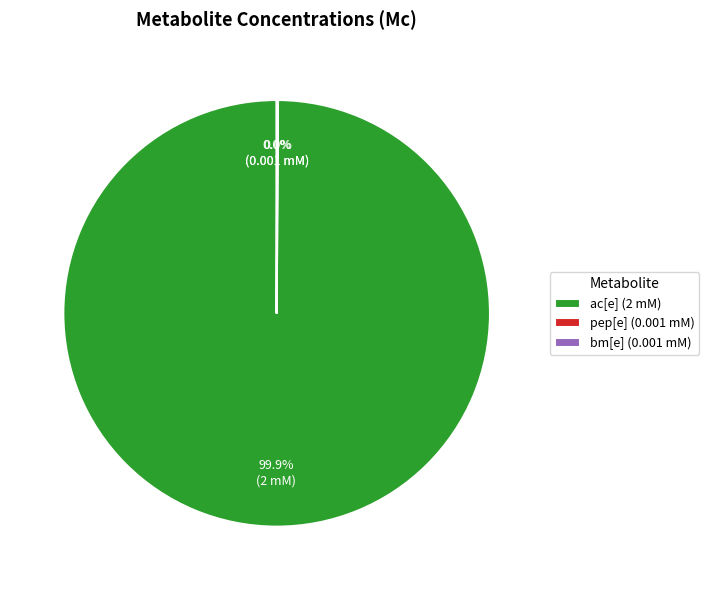

Does ac[e] (2 mM) account for over 50% of the chart?

Yes